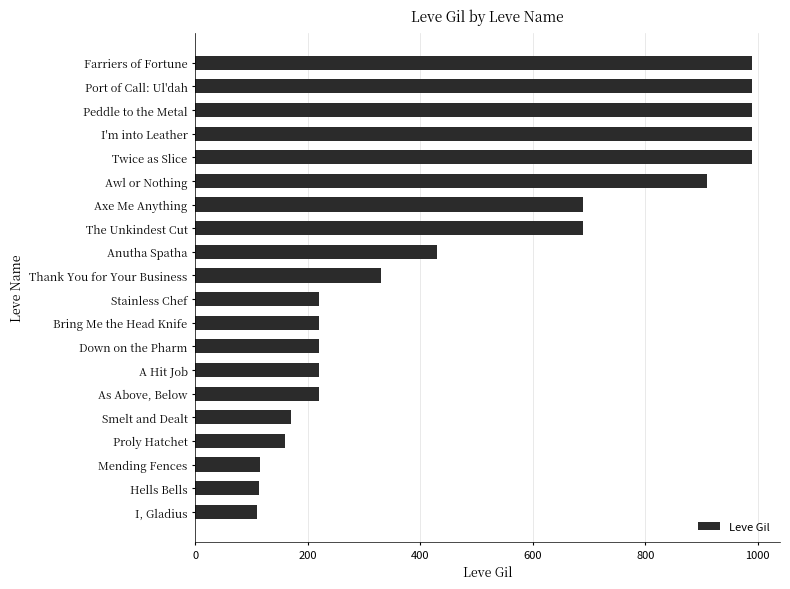

The value at Axe Me Anything is 690. True or false?

True